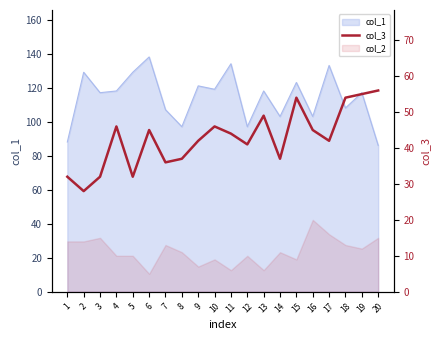

Between 4 and 11, which is larger?

4